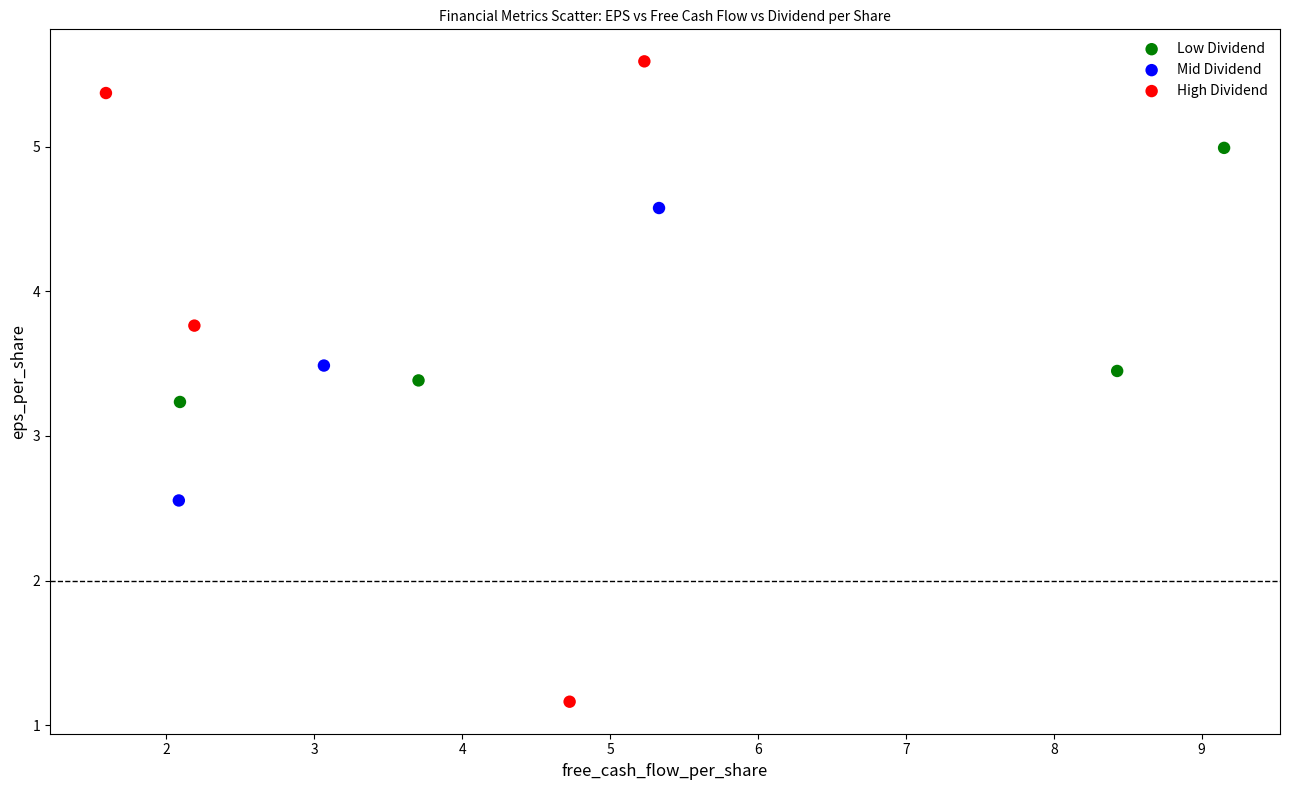

Which series has the largest Y range (max minus min)?

High Dividend